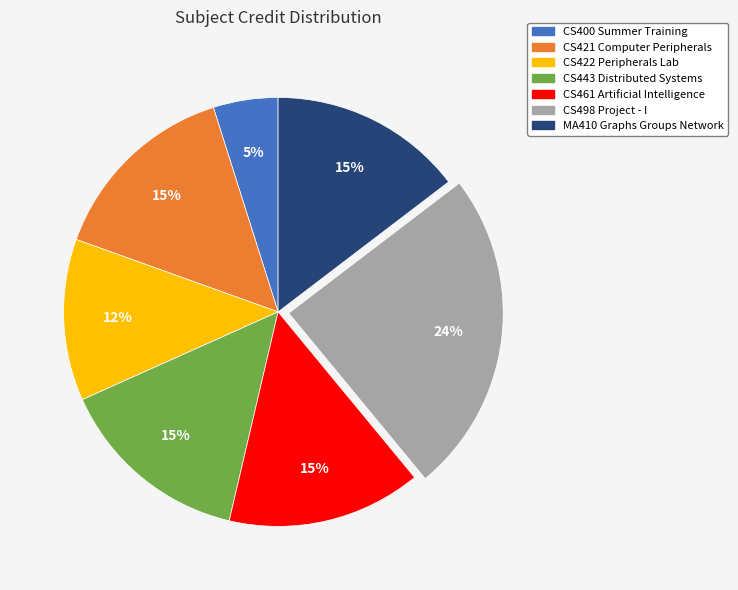

To the nearest percent, what is the combined percentage of CS400 Summer Training and CS422 Peripherals Lab?

17%